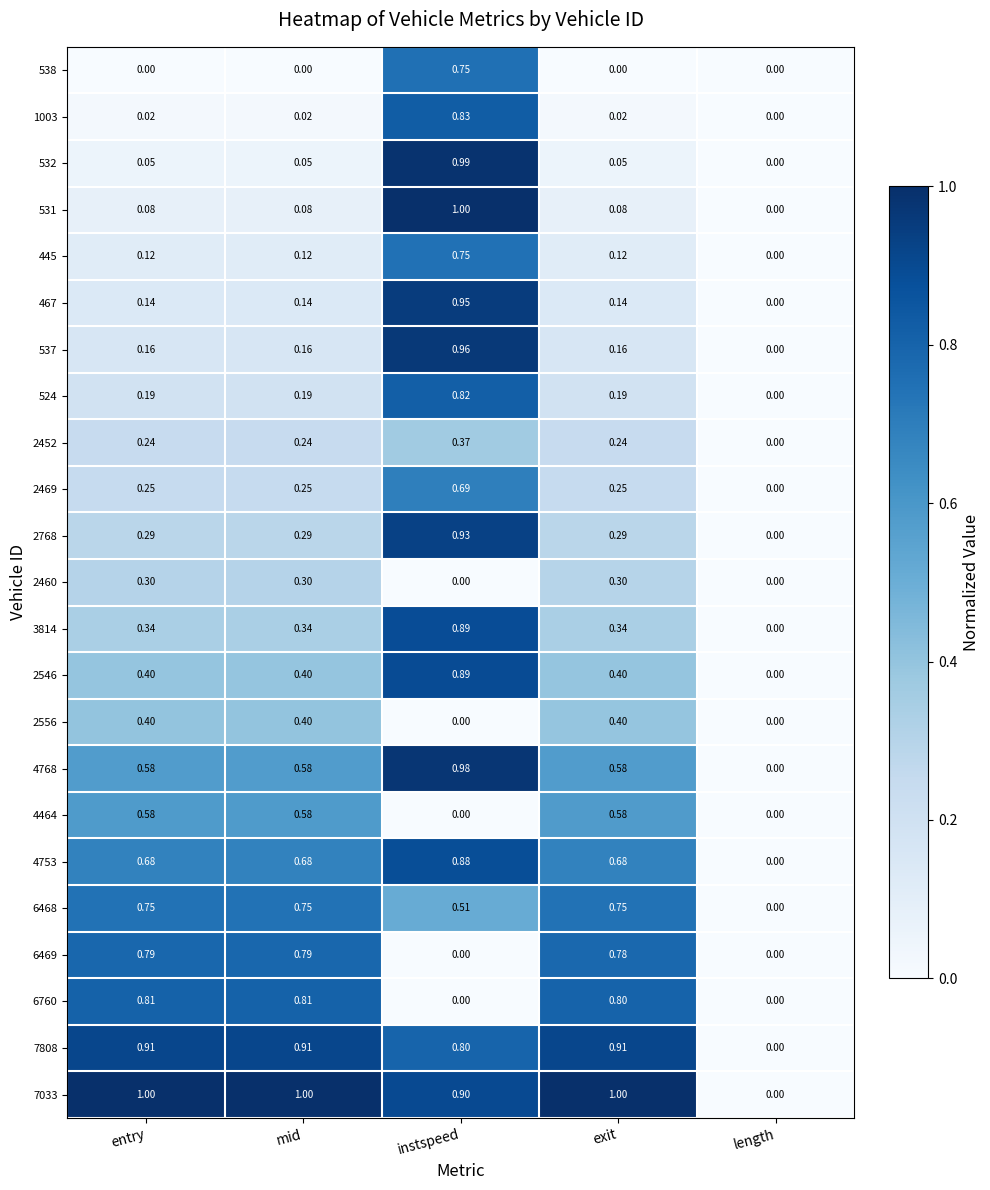

Where is 467 nearest to the value 0?

length